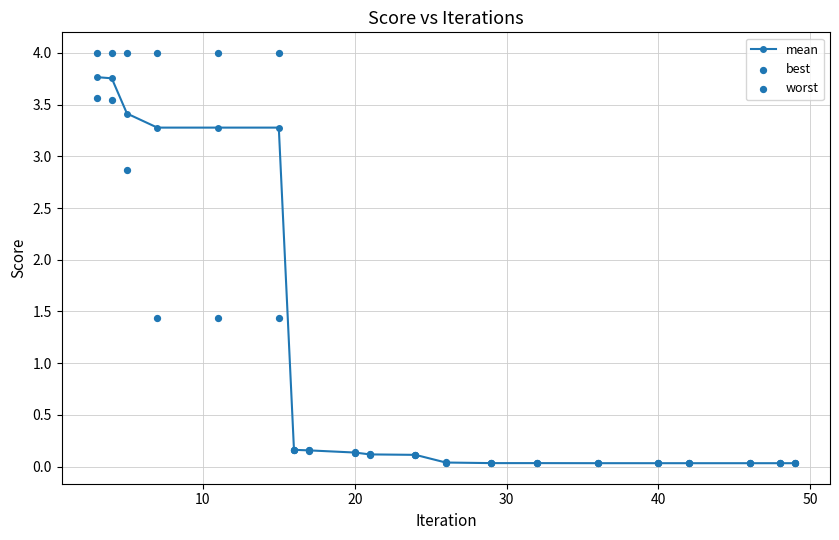

Which series reaches the maximum Y coordinate?

worst